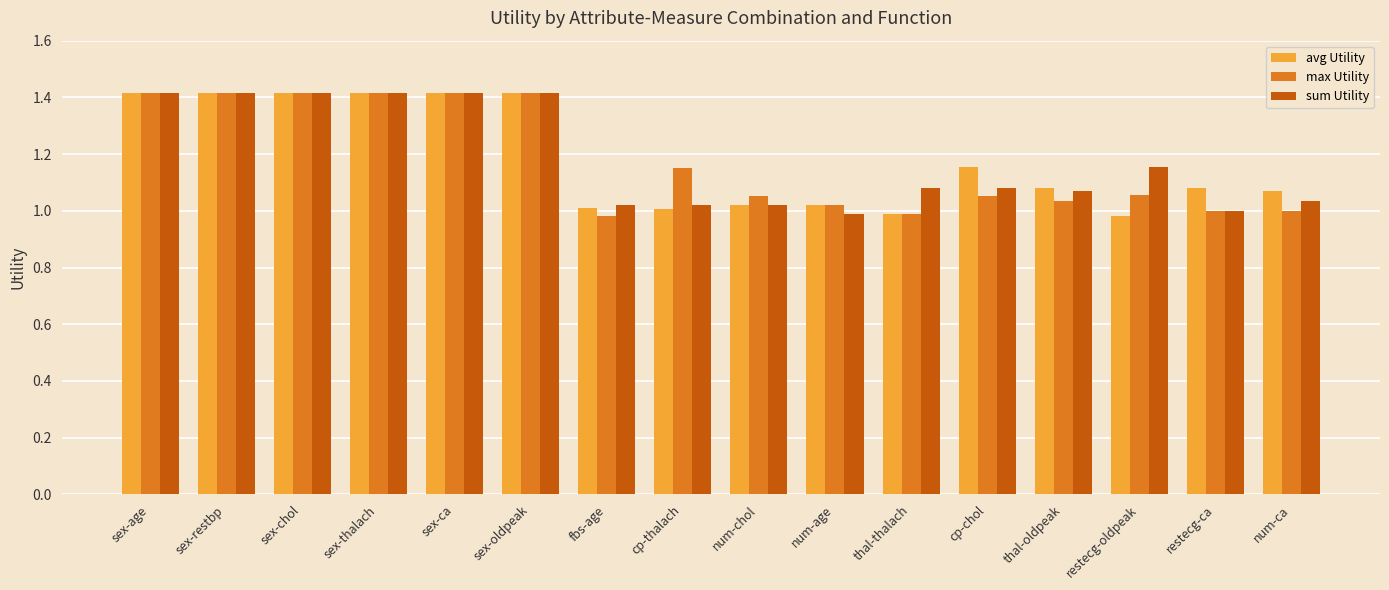

How many groups of bars are there?

16